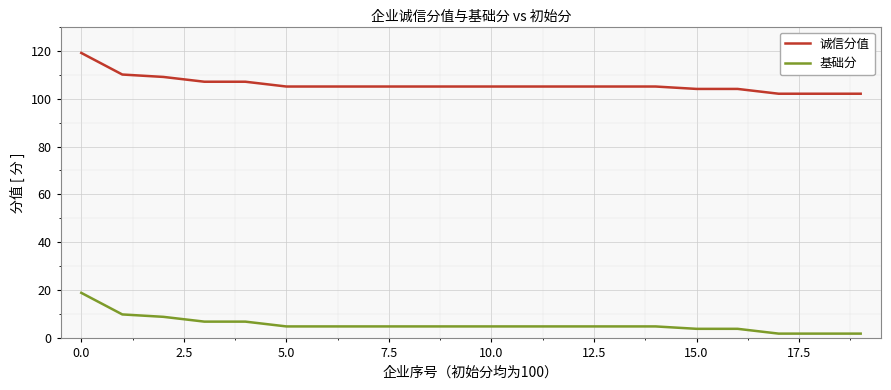

What is the difference between the maximum and minimum values in the 诚信分值 series?

17